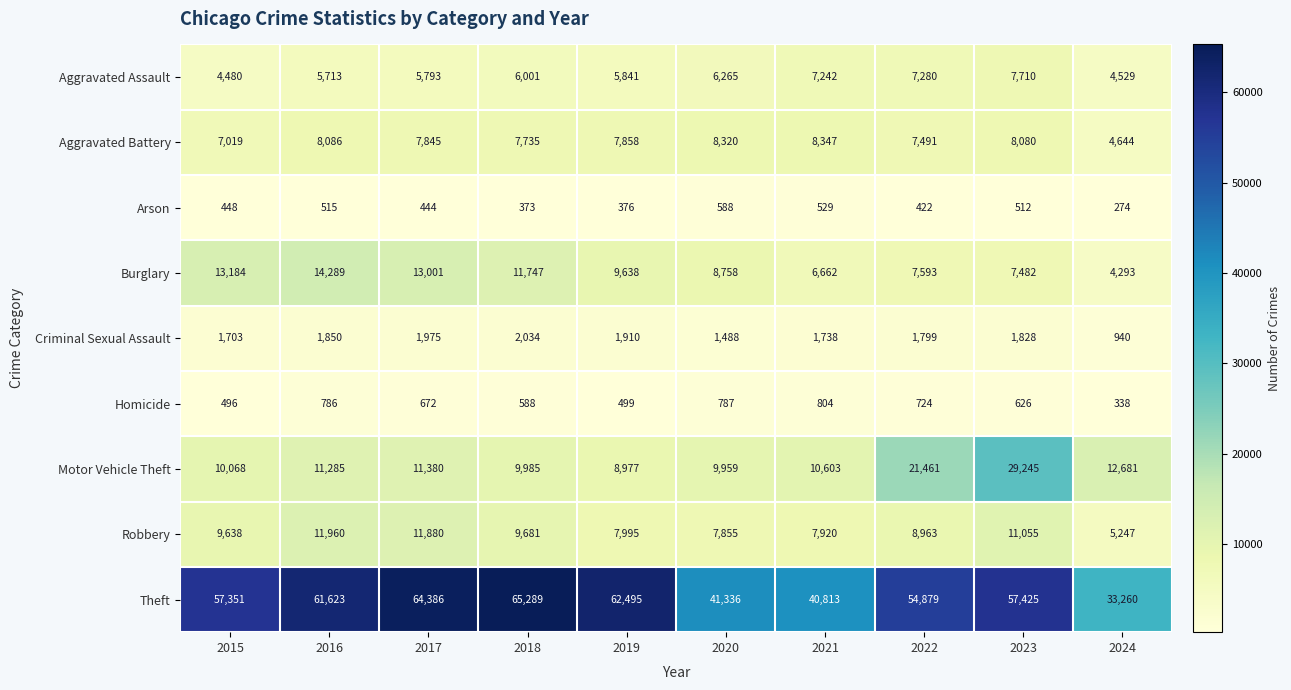

The Aggravated Battery series shows 14305 at 2020. True or false?

False